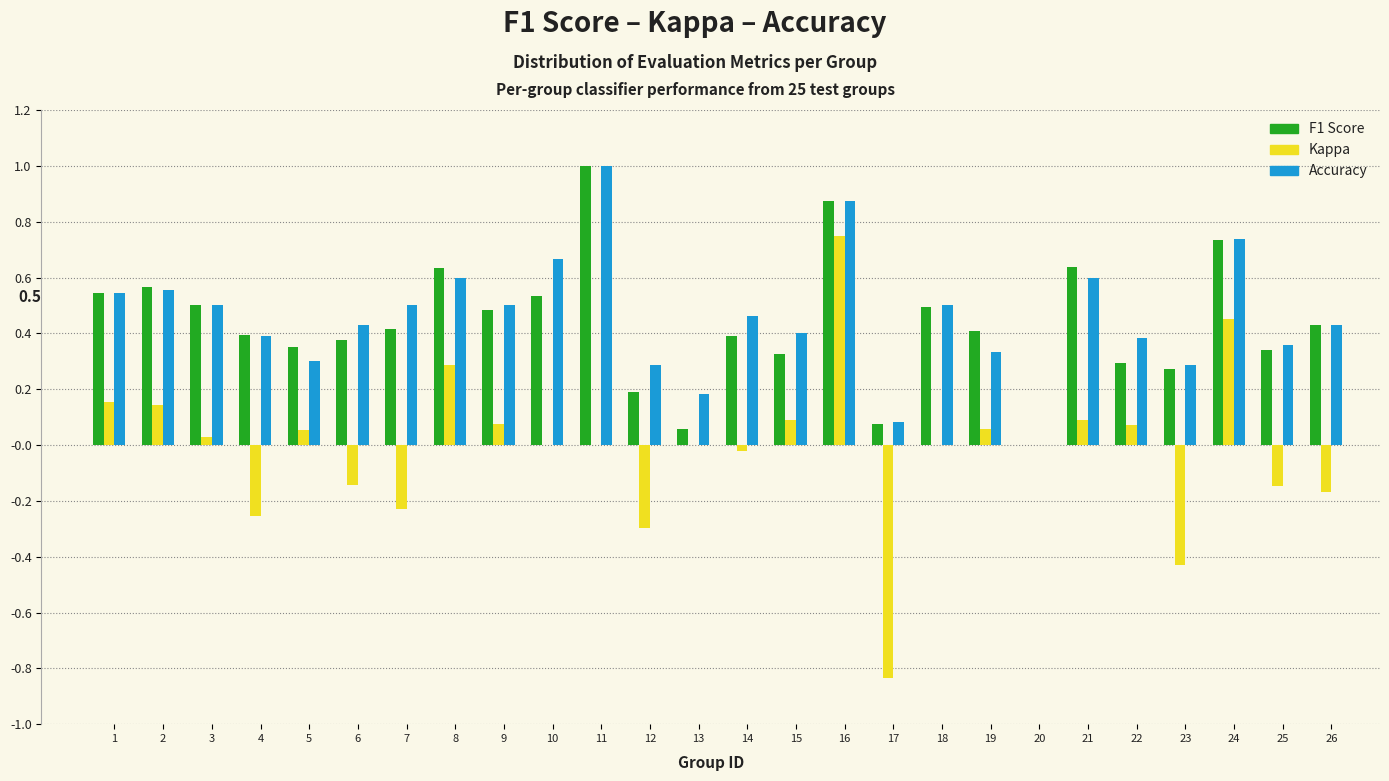

What is the greatest value displayed?

1.0